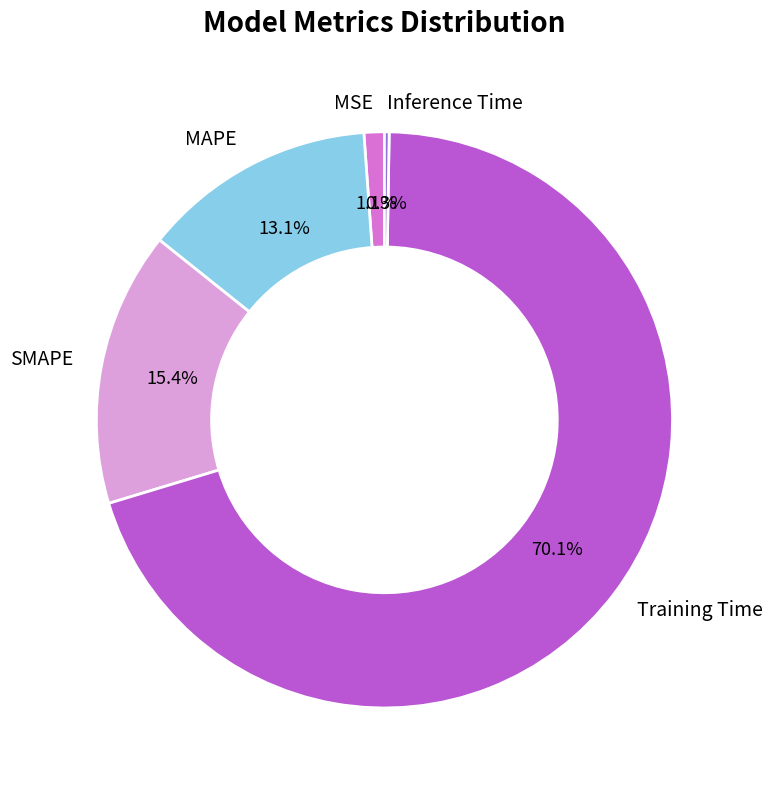

What percentage do SMAPE and Training Time together represent?

85.5%